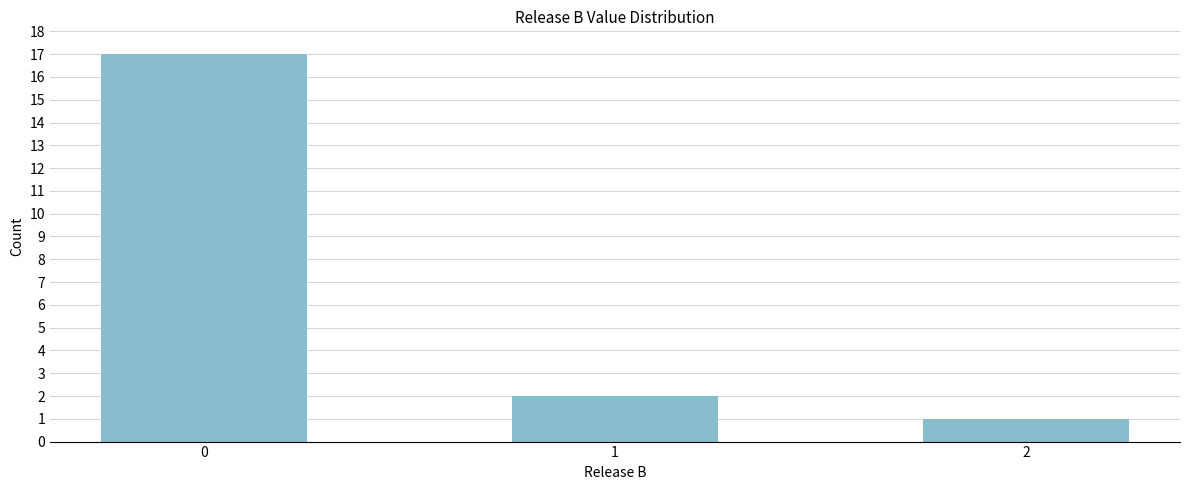

Reading left to right, transcribe all the data shown in this chart.

17	2	1